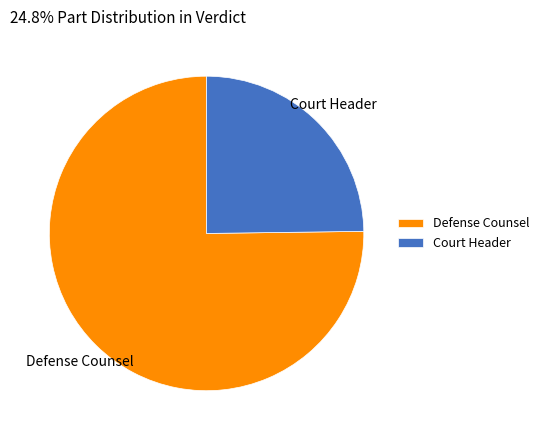

Count the number of slices in the pie.

2